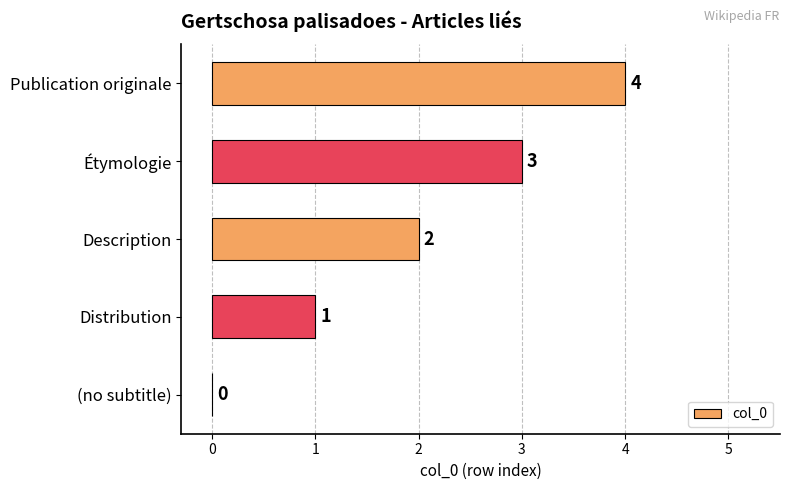

What is the sum of all values?

10